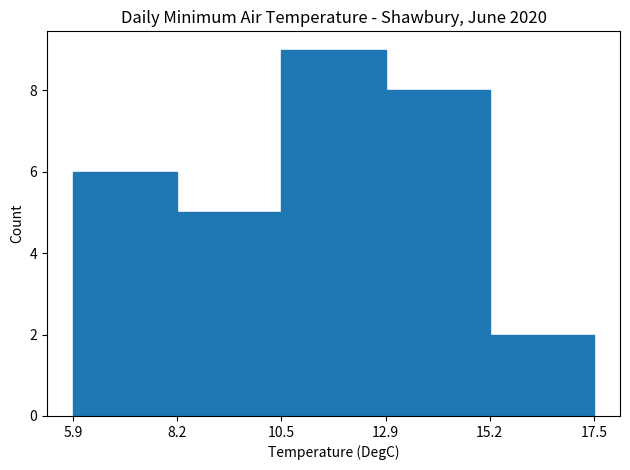

Reading left to right, transcribe this chart: for each bar, give the range it covers on the x-axis and its height. The values are not printed on the chart, so give them approximately, as read against the axis.

5.9 to 8.2: 6
8.2 to 10.5: 5
10.5 to 12.9: 9
12.9 to 15.2: 8
15.2 to 17.5: 2